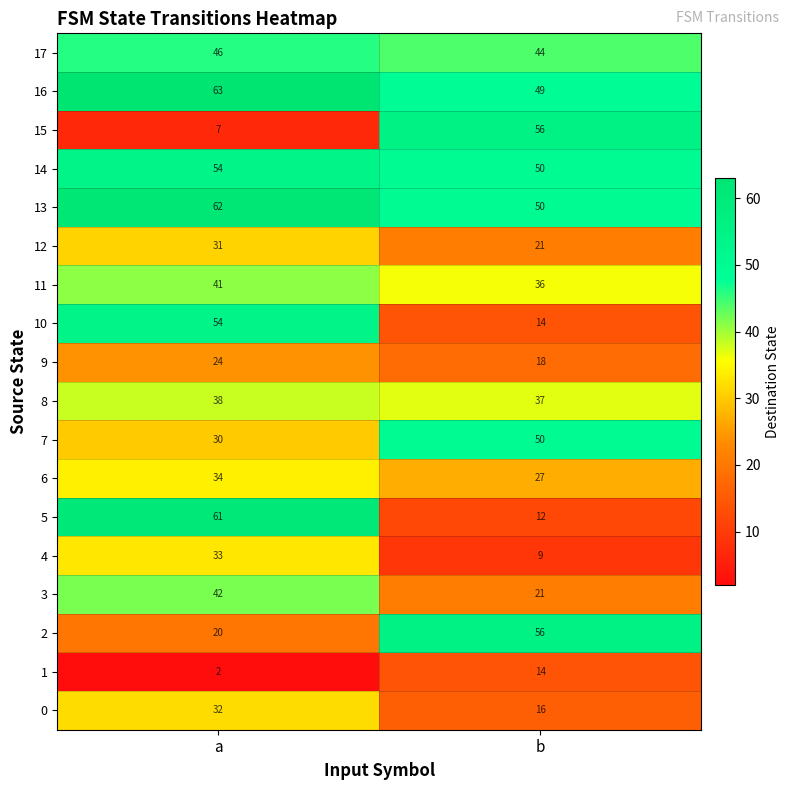

The value of 17 at a is 11. True or false?

False